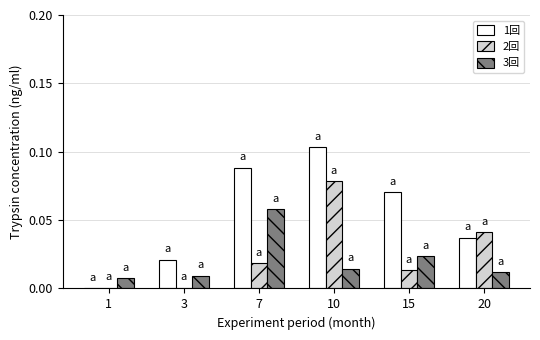

Count the number of categories in the chart.

6